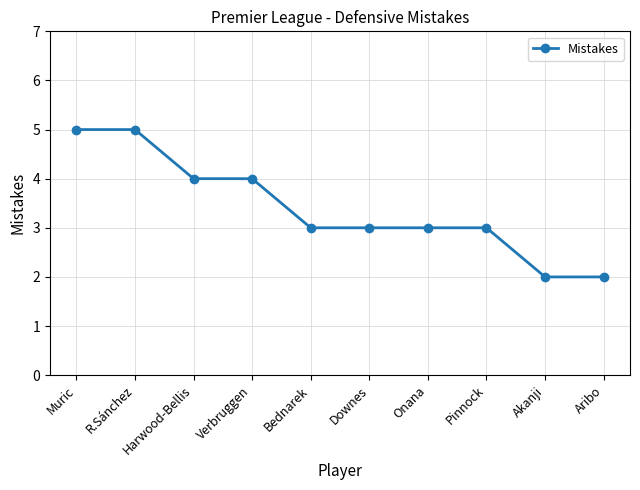

What is the label of the 9th point from the right?

R.Sánchez